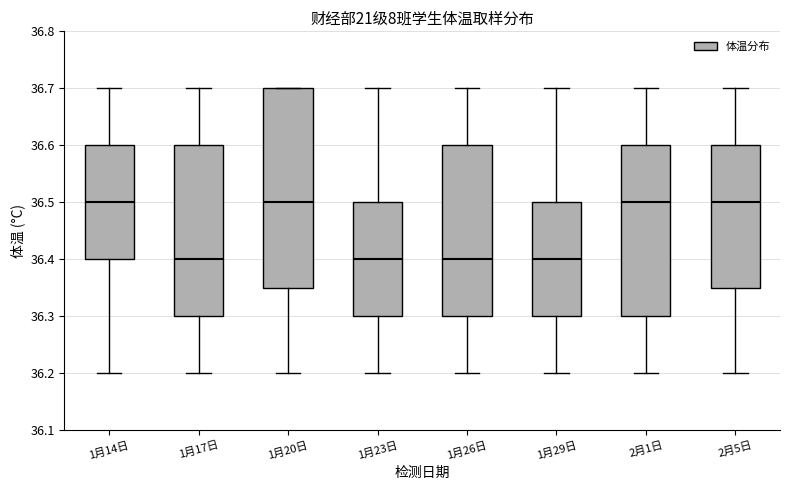

Reading left to right, read every box against the y-axis: the position of its median line, the range the box covers, and the ends of its whiskers. The values are not printed on the chart, so give them approximately, as read against the axis.

1月14日: median 36.50, box 36.40 to 36.60, whiskers 36.20 to 36.70
1月17日: median 36.40, box 36.30 to 36.60, whiskers 36.20 to 36.70
1月20日: median 36.50, box 36.35 to 36.70, whiskers 36.20 to 36.70
1月23日: median 36.40, box 36.30 to 36.50, whiskers 36.20 to 36.70
1月26日: median 36.40, box 36.30 to 36.60, whiskers 36.20 to 36.70
1月29日: median 36.40, box 36.30 to 36.50, whiskers 36.20 to 36.70
2月1日: median 36.50, box 36.30 to 36.60, whiskers 36.20 to 36.70
2月5日: median 36.50, box 36.35 to 36.60, whiskers 36.20 to 36.70